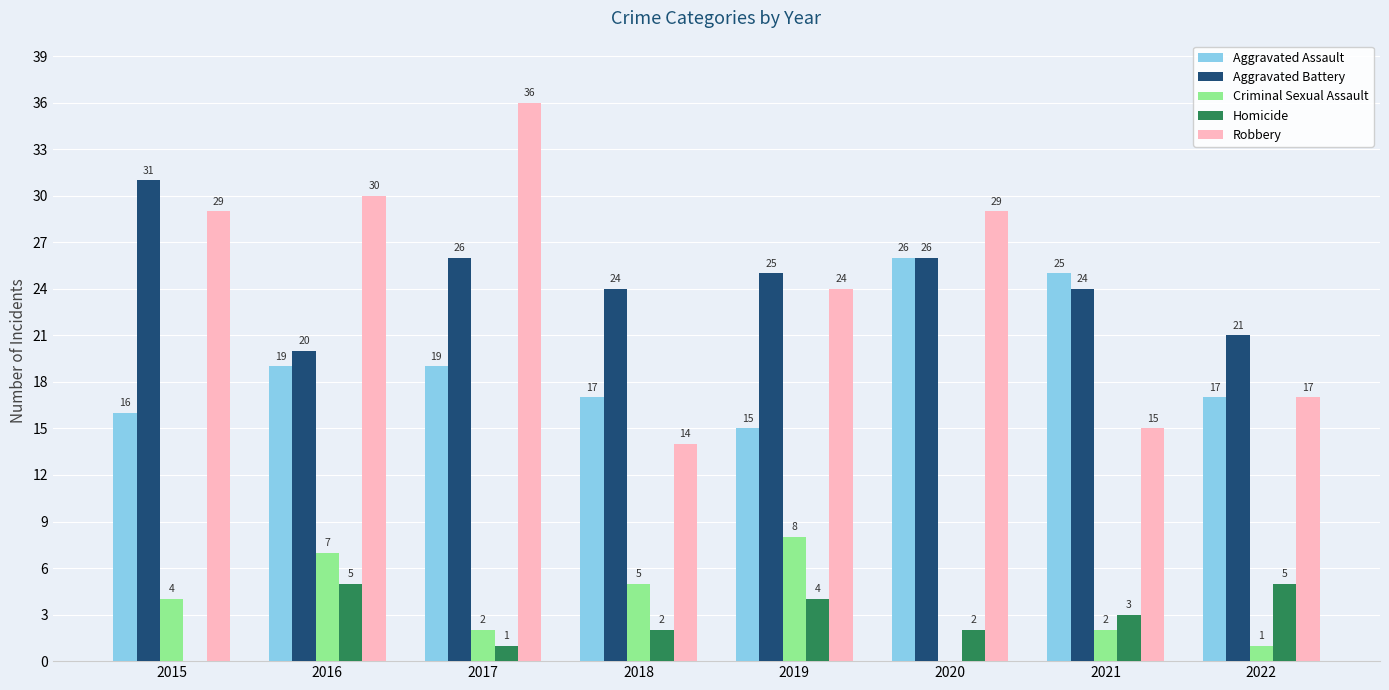

How many groups of bars are there?

8